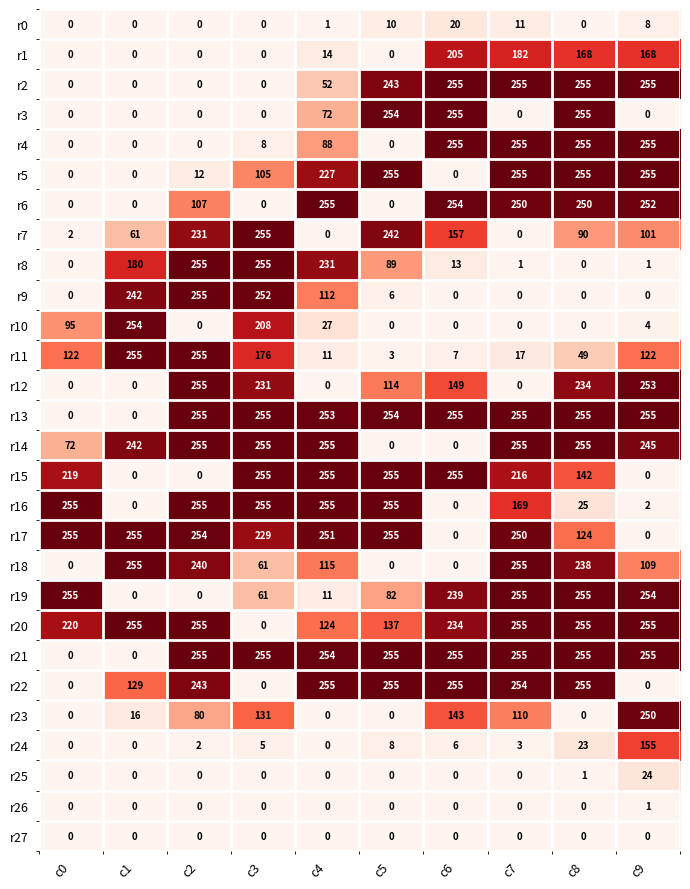

True or false: r26 has a value of 0 at c3.

True